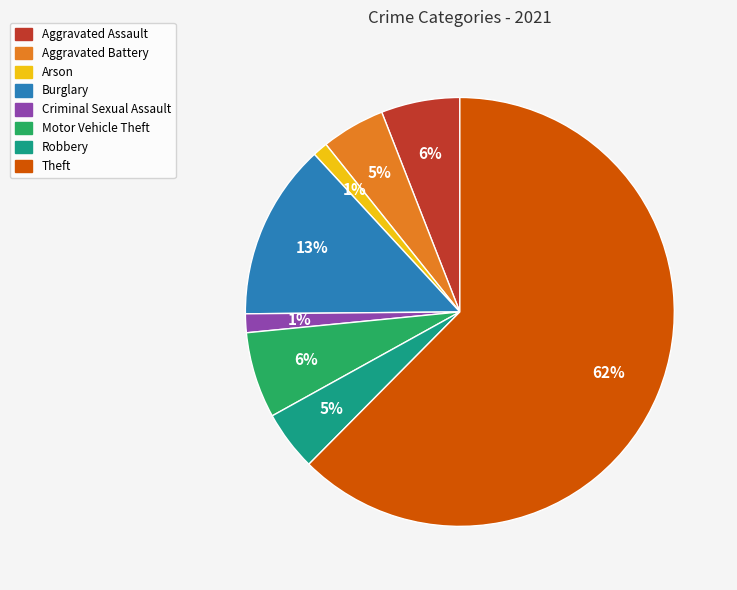

Which slice is the largest?

Theft